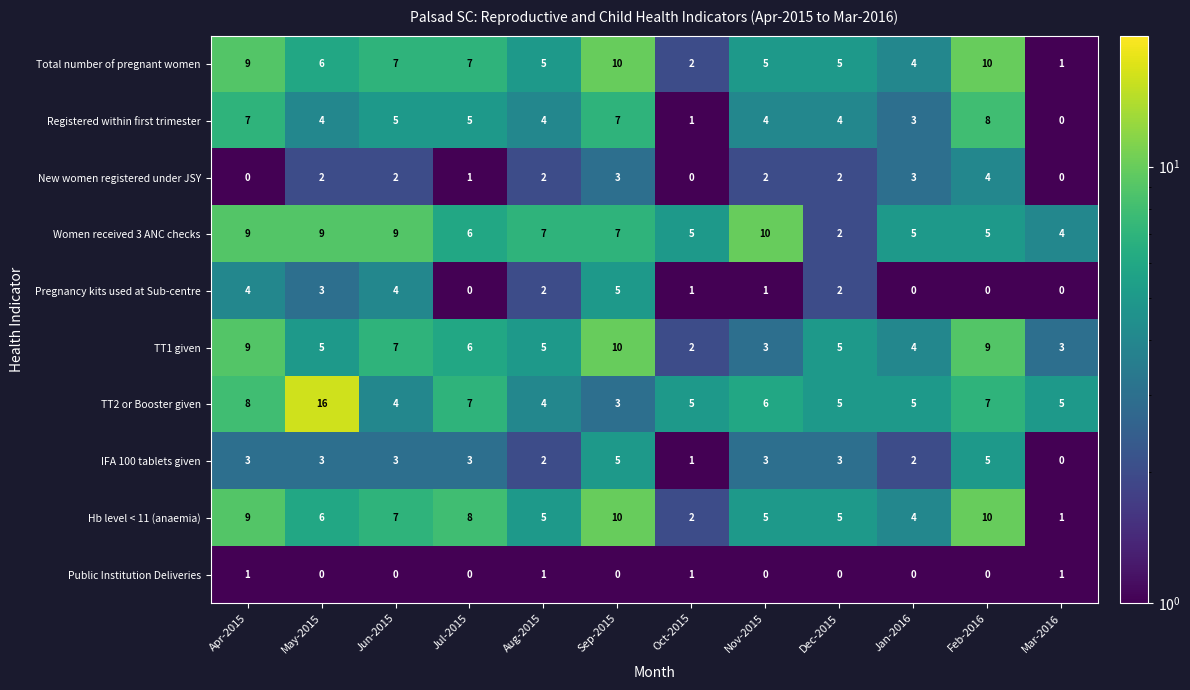

How many data points does each series have?

12